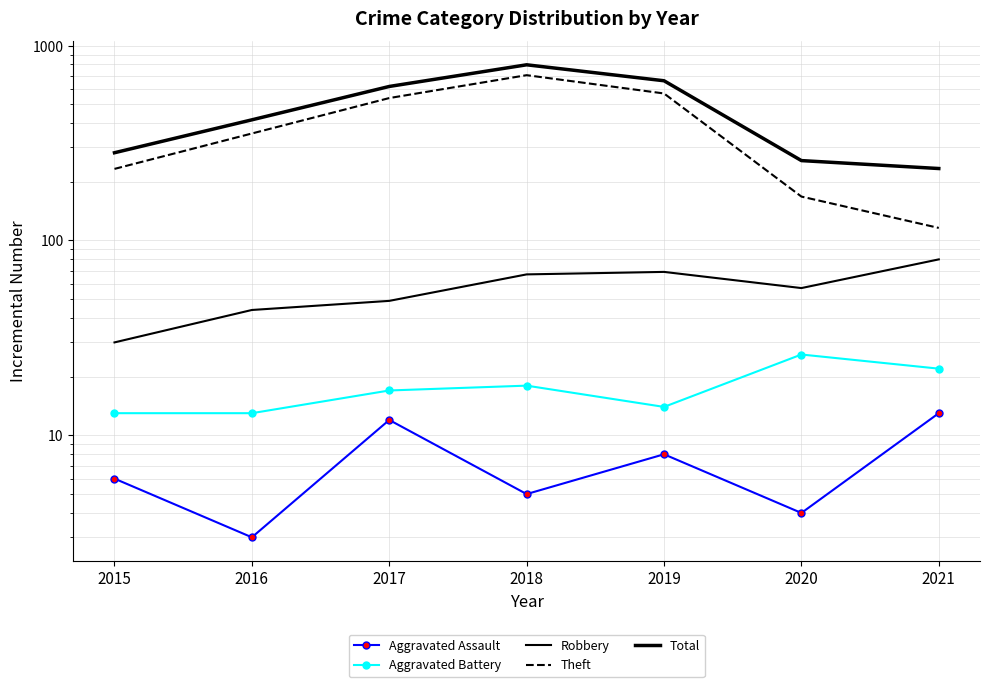

Reading right to left, extract all data points from this chart.

Aggravated Assault: 13	4	8	5	12	3	6
Aggravated Battery: 22	26	14	18	17	13	13
Robbery: 80	57	69	67	49	44	30
Theft: 116	168	568	705	538	354	233
Total: 234	257	660	797	617	416	282